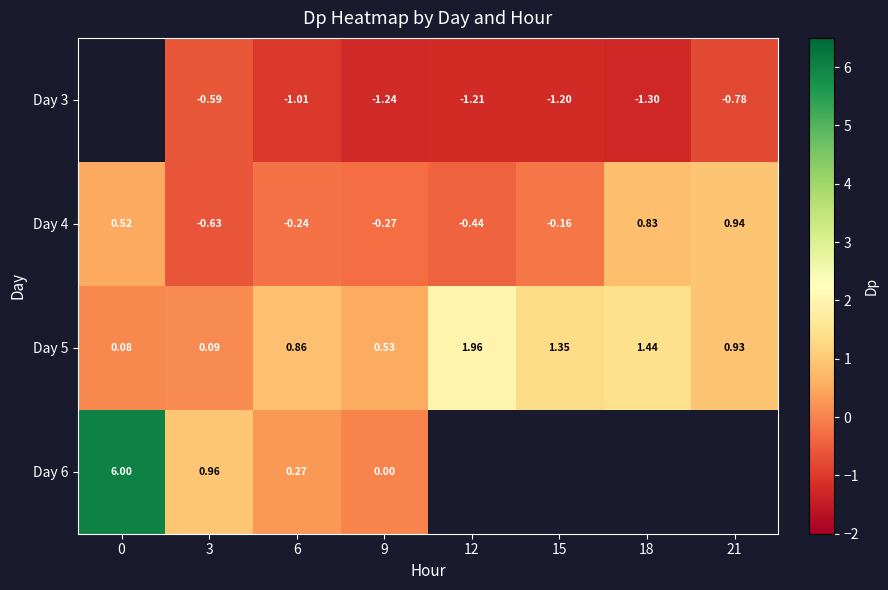

What is the sum of the Day 5 values at 0 and 3?

0.2